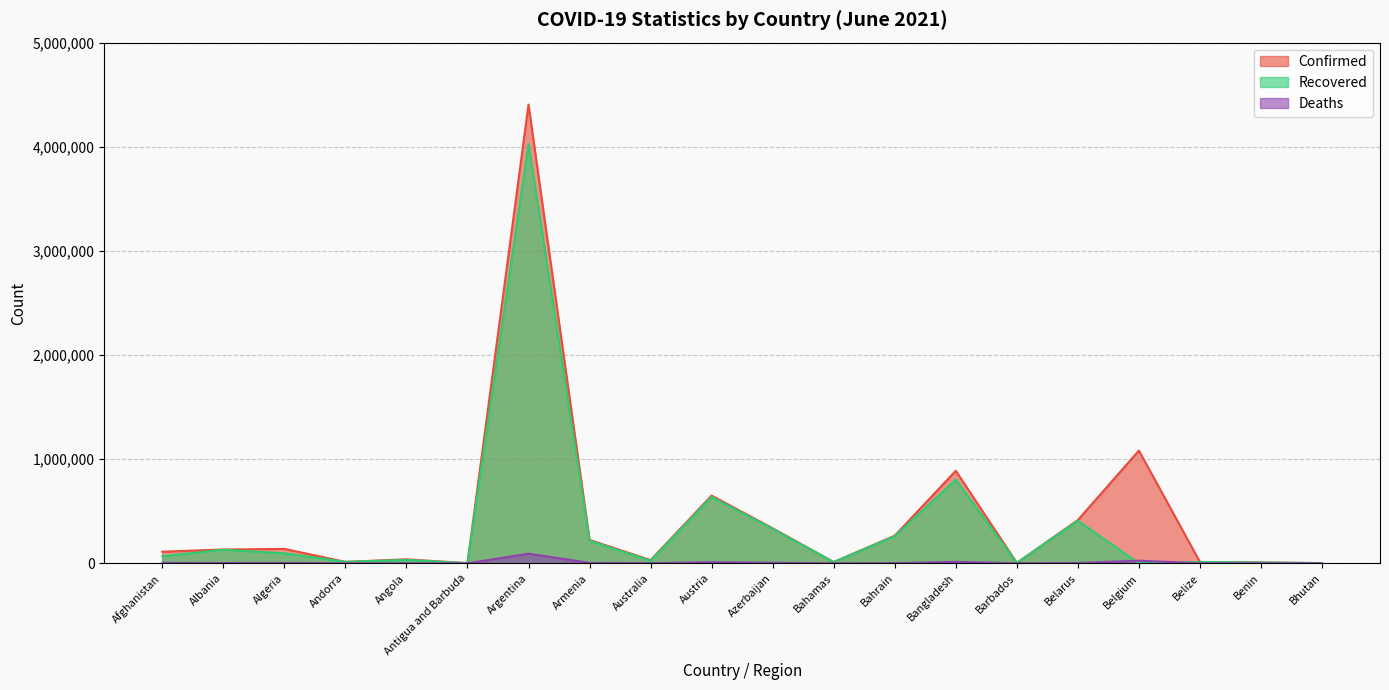

Reading left to right, list all the values displayed in this chart.

Confirmed: 111592	132512	138465	13882	38556	1263	4405247	224797	30526	650261	335836	12467	265247	888406	4075	415339	1082476	13137	8170	2052
Recovered: 68288	129990	96335	13697	32791	1221	4027510	216558	23781	637424	330084	11434	259787	804103	3998	408307	0	12612	8000	1747
Deaths: 4519	2456	3693	127	889	42	92568	4508	910	10700	4968	245	1345	14172	47	3113	25160	329	104	1